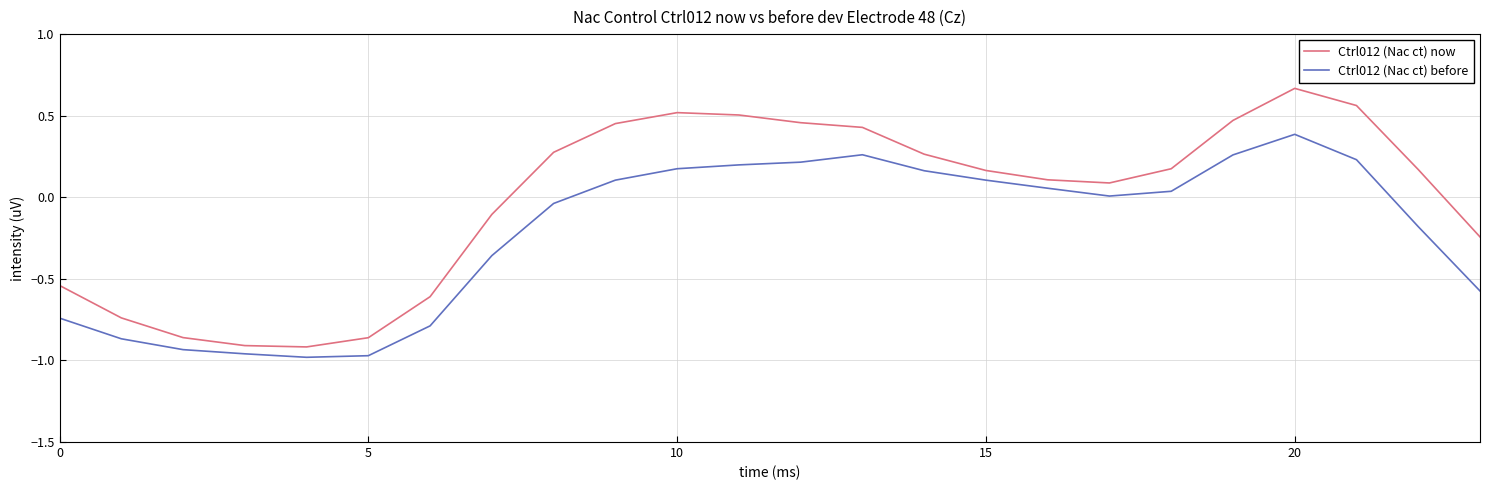

What is the difference between the maximum and minimum values in the Ctrl012 (Nac ct) before series?

1.4